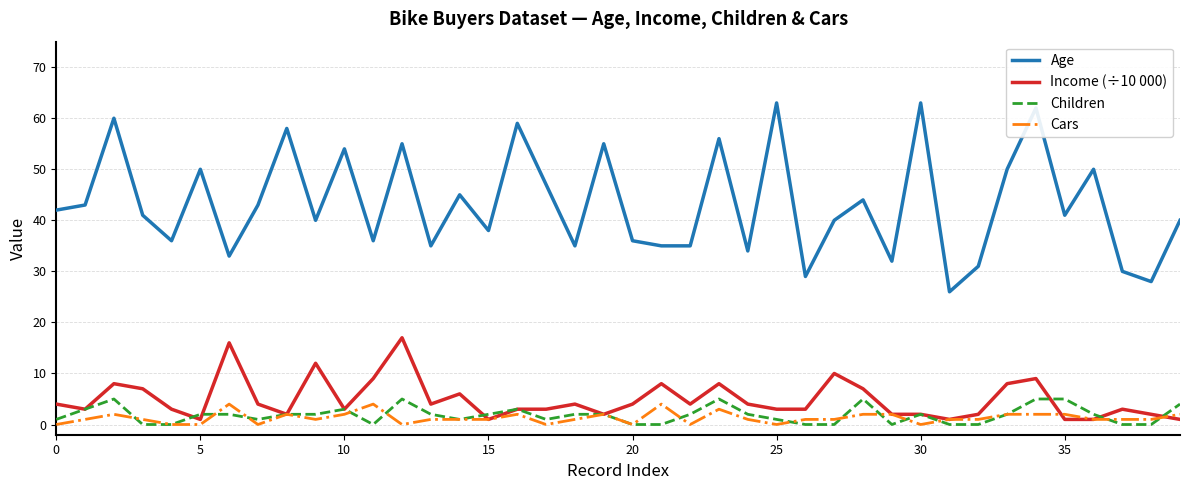

What is the greatest value displayed?

63